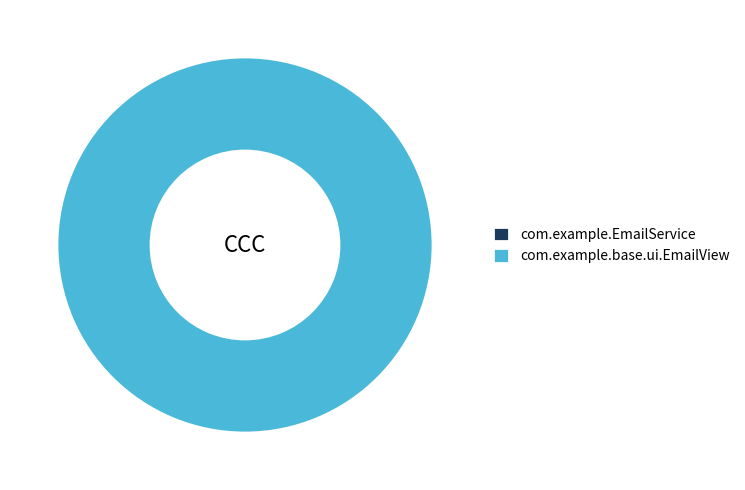

Rank the categories by value from lowest to highest.

com.example.EmailService, com.example.base.ui.EmailView